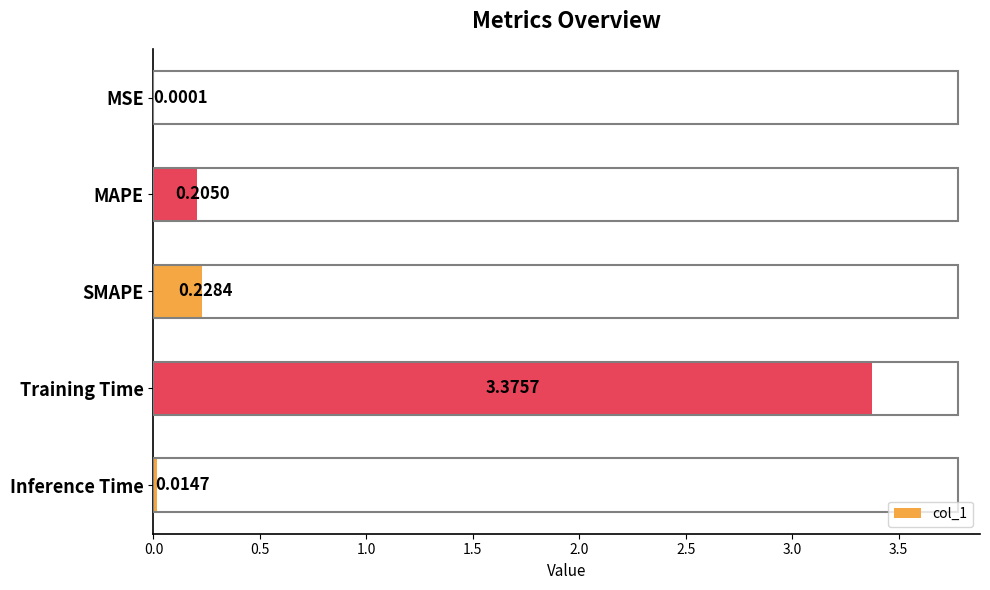

What is the sum of all values?

3.8